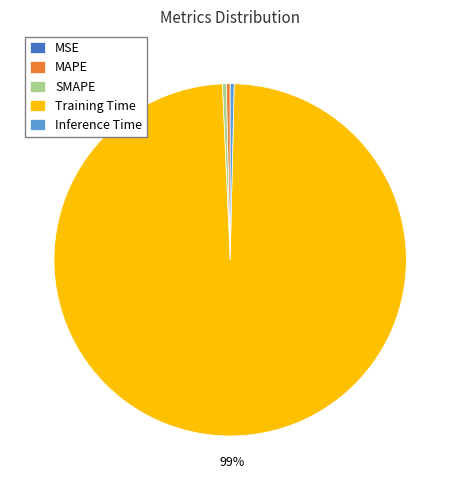

Do SMAPE and Inference Time together represent more than half of the pie?

No